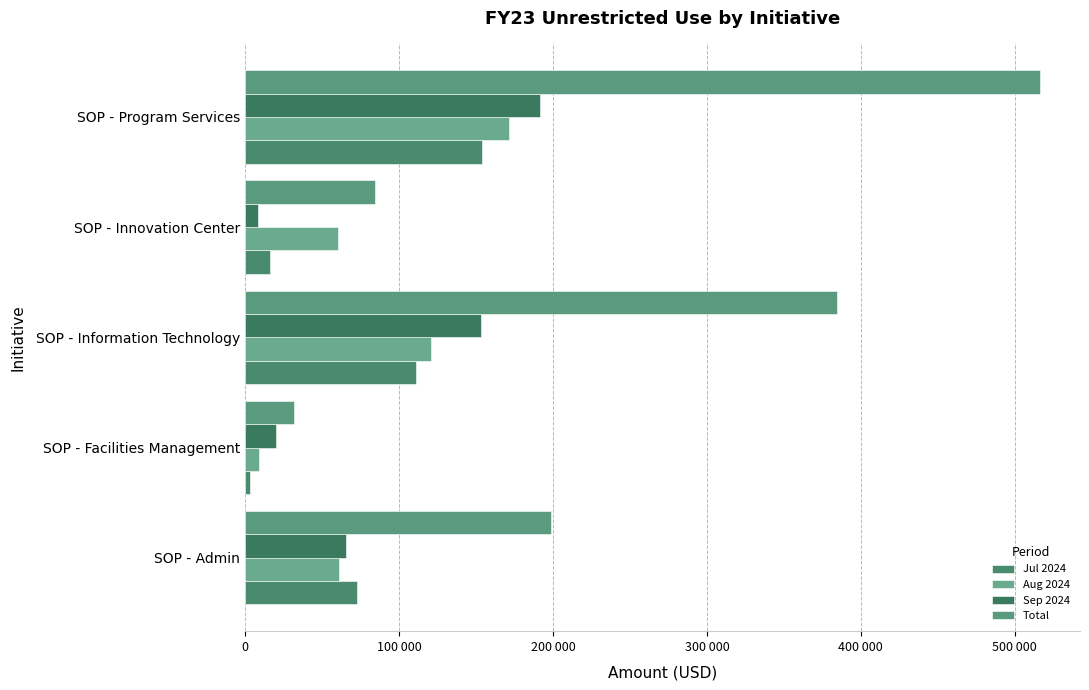

At how many categories does at least one series exceed 100570?

3